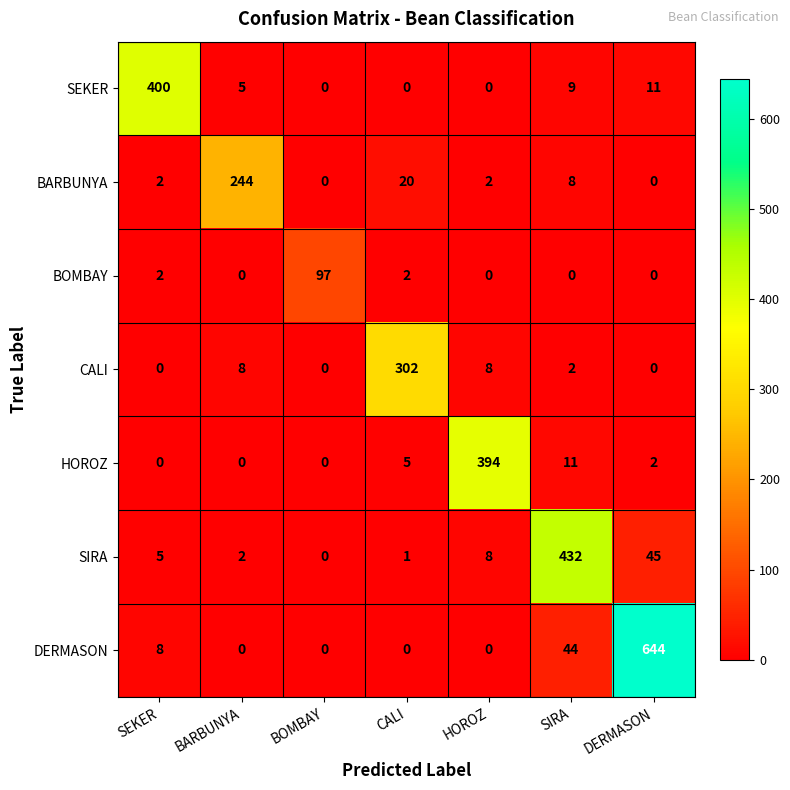

What is the difference between the maximum and second lowest values in the HOROZ series?

394